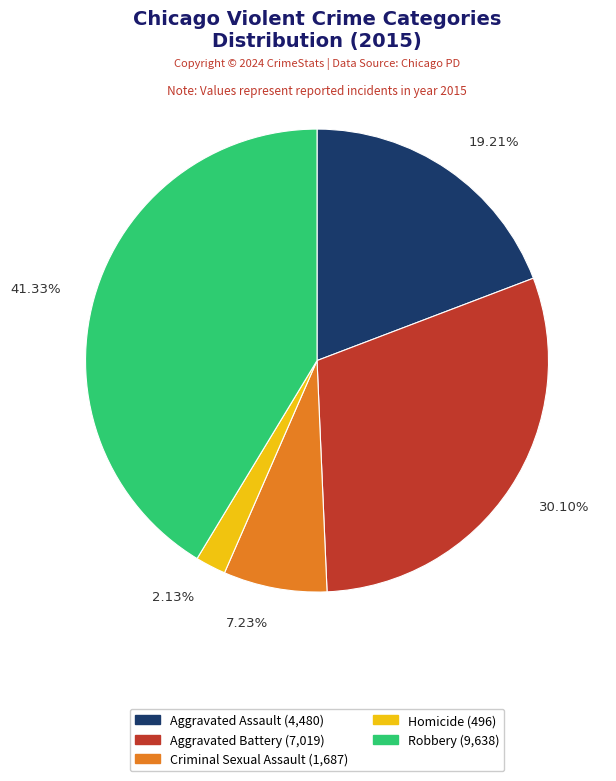

What portion of the pie excludes Criminal Sexual Assault?

92.8%